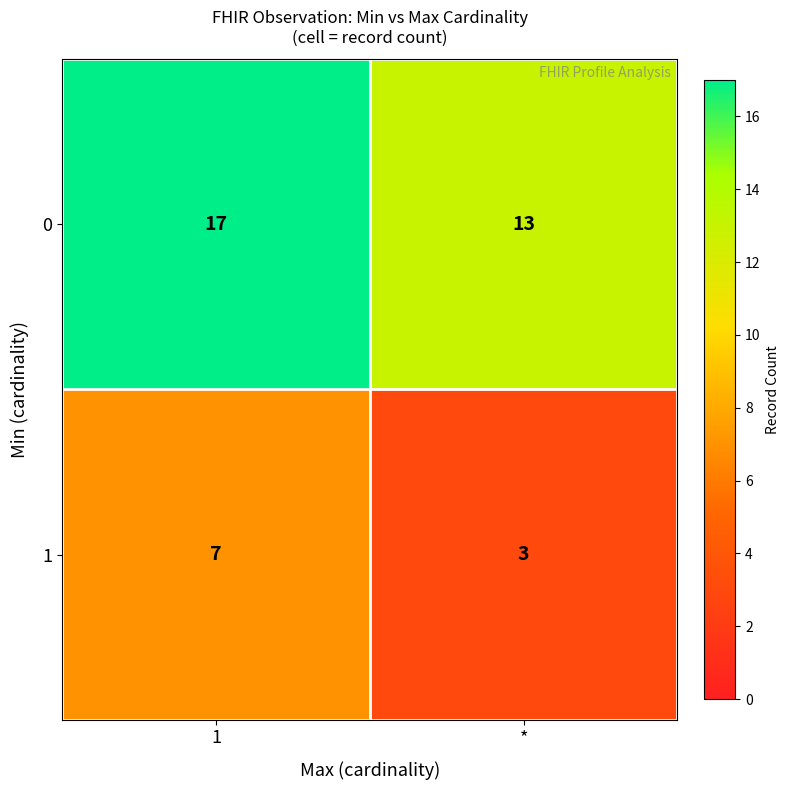

At *, list the series in order from smallest to largest.

1, 0